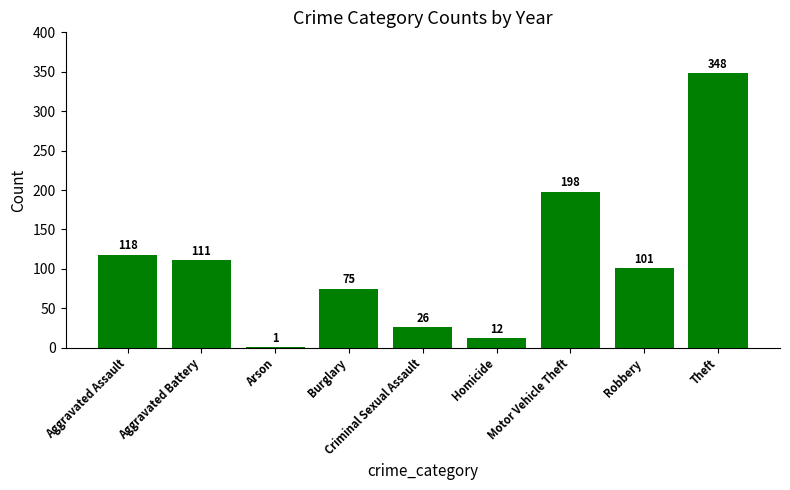

True or false: the data shows 118 at Aggravated Assault.

True